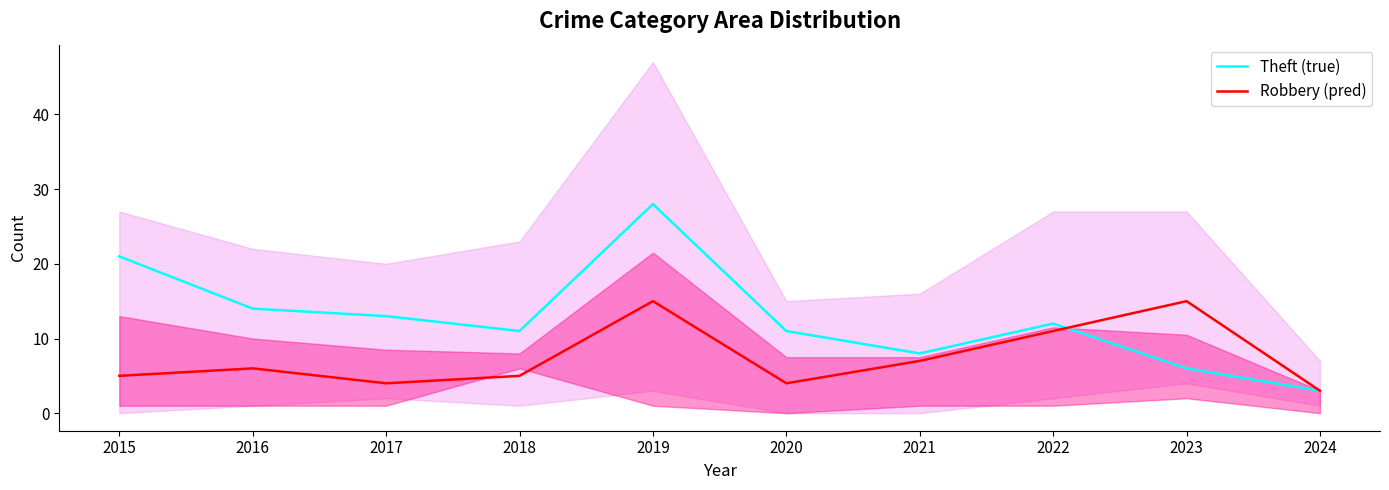

What is the approximate value of Robbery (pred) at 2016, to the nearest 10?

10